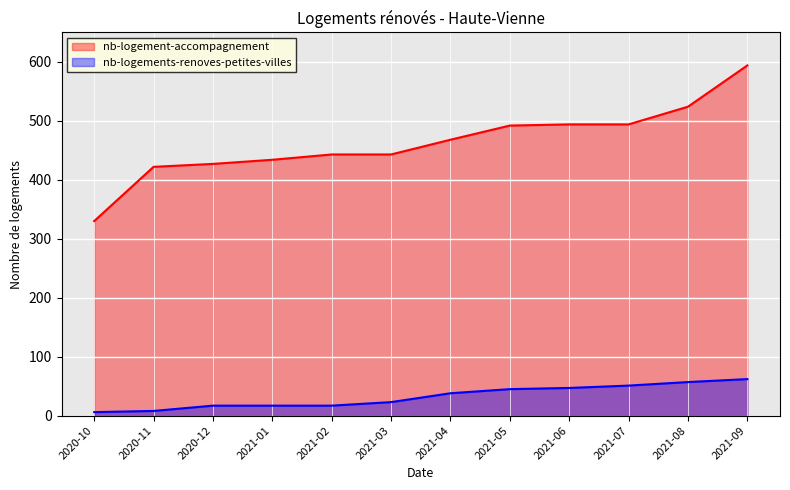

Reading right to left, transcribe all the data shown in this chart.

nb-logement-accompagnement: 594	524	494	494	492	468	443	443	434	427	422	330
nb-logements-renoves-petites-villes: 62	57	51	47	45	38	23	17	17	17	8	6